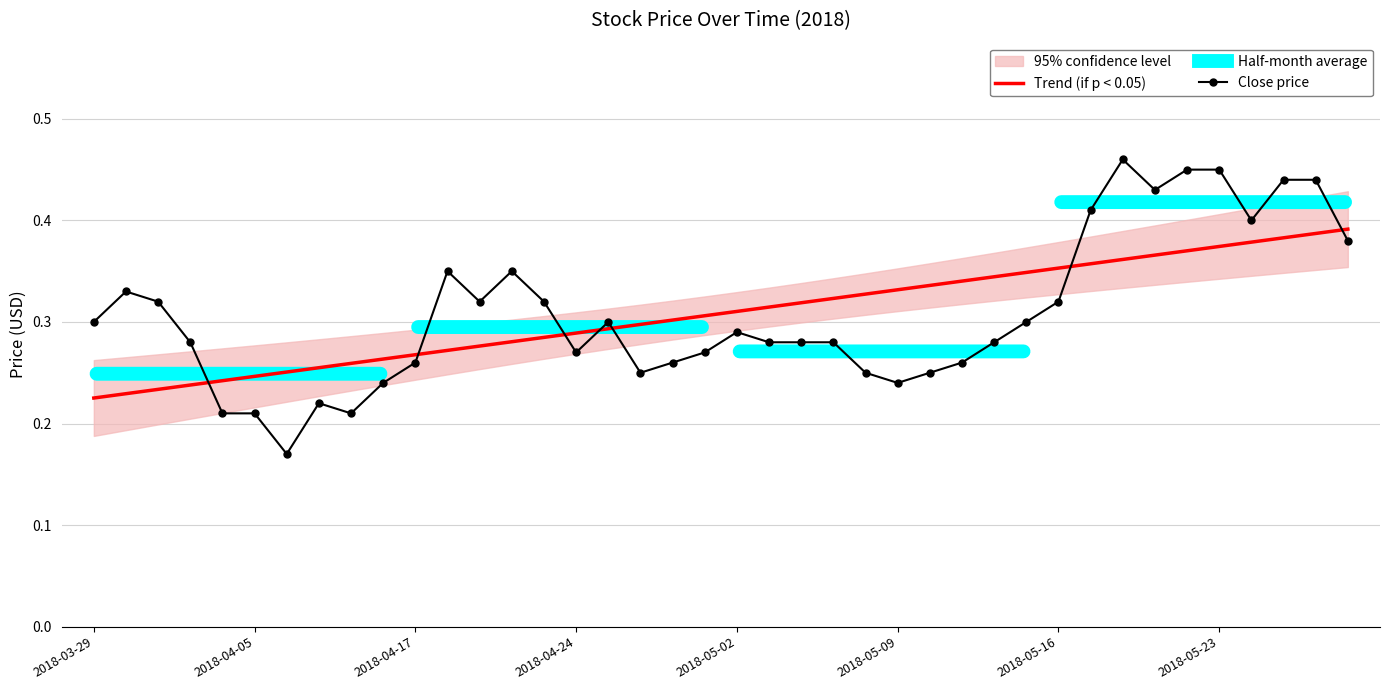

Count the number of categories in the chart.

40